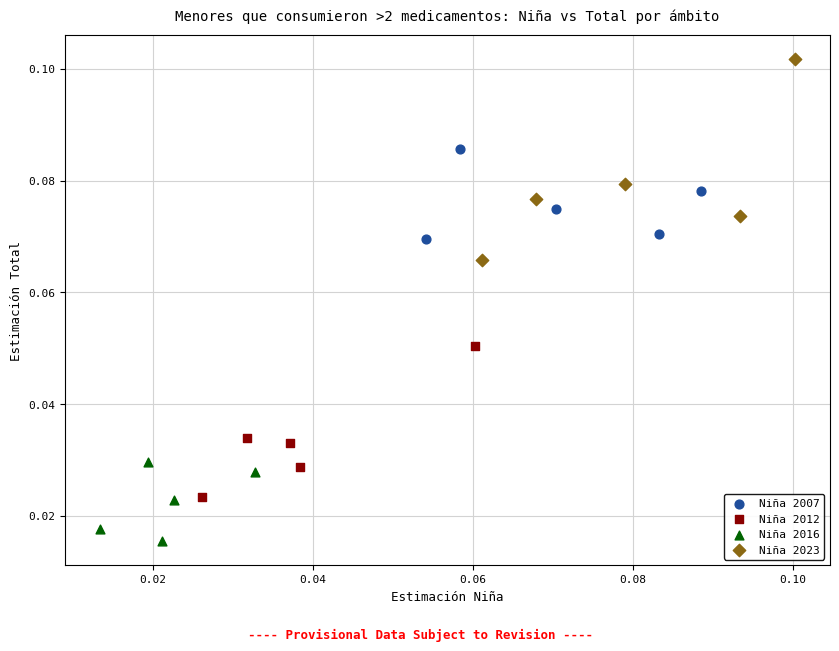

Which series contains the highest Y value?

Niña 2023